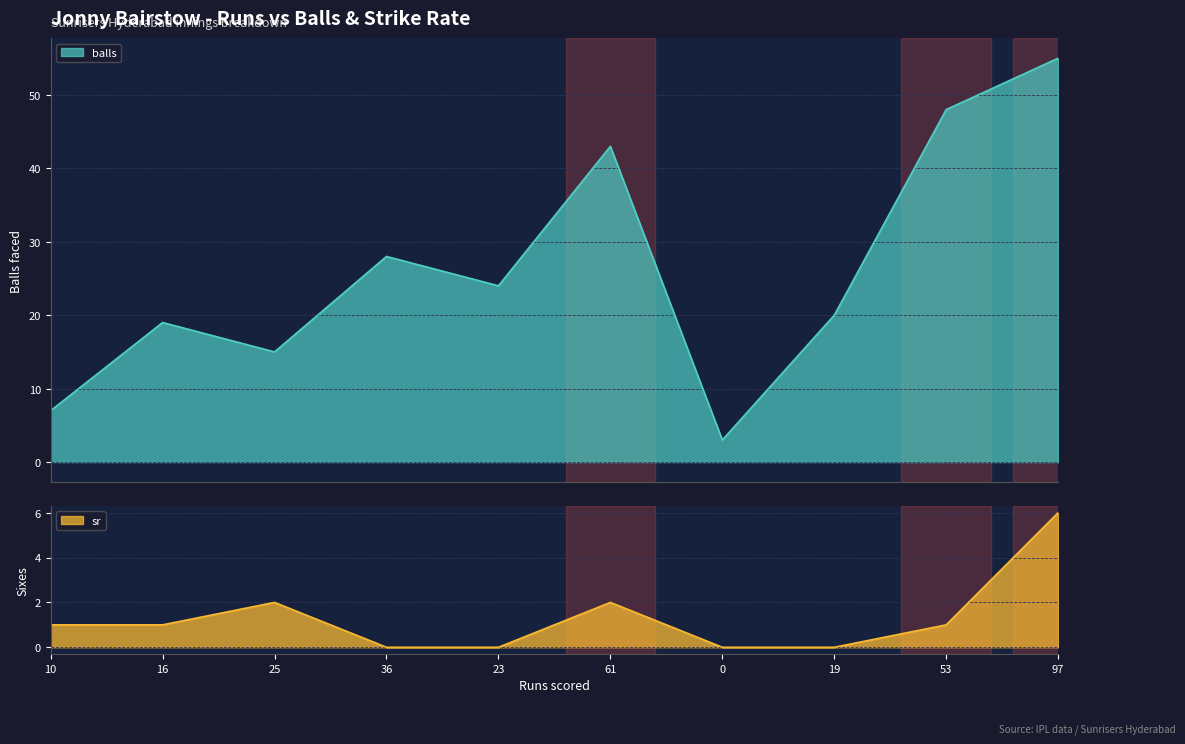

Is the value of balls at 16 greater than the value of sr at 10?

Yes